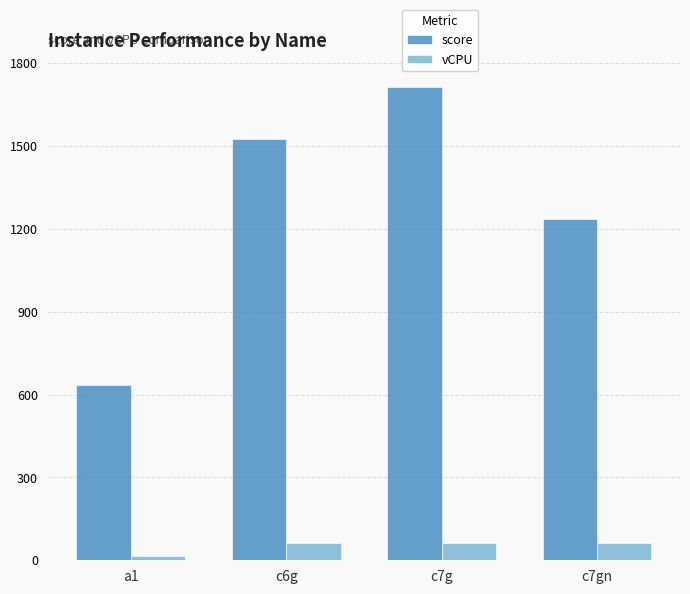

List the series in order of their overall mean, lowest first.

vCPU, score